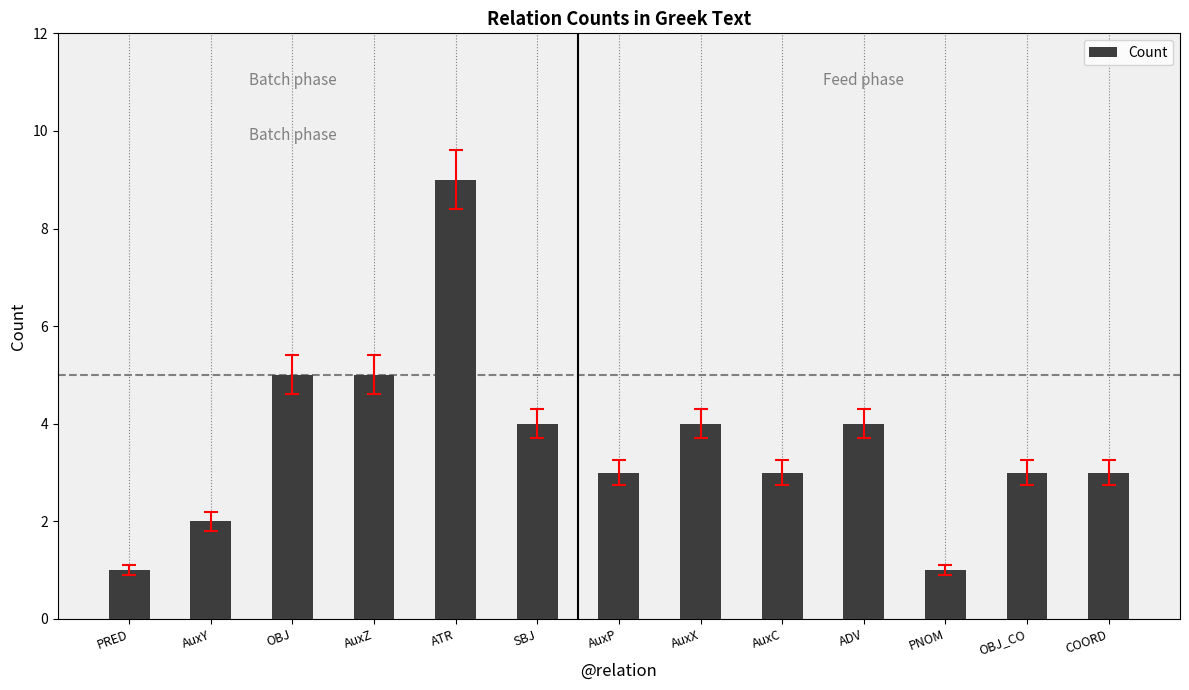

How many bars are there in total?

13